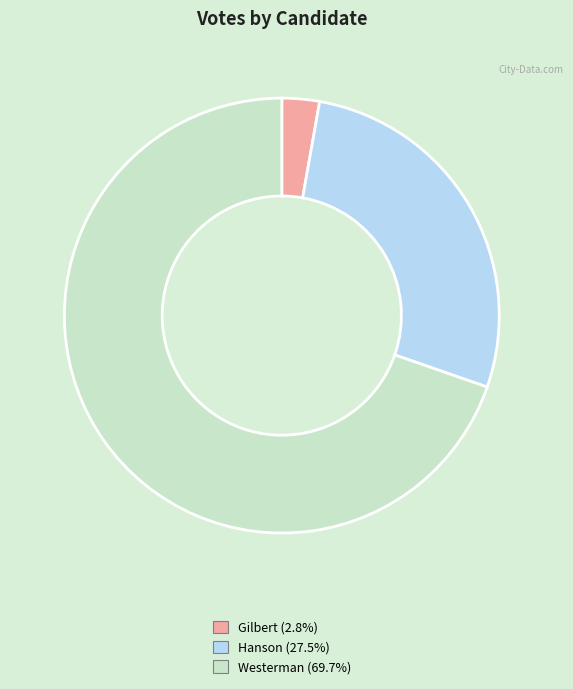

How many segments does this pie chart have?

3